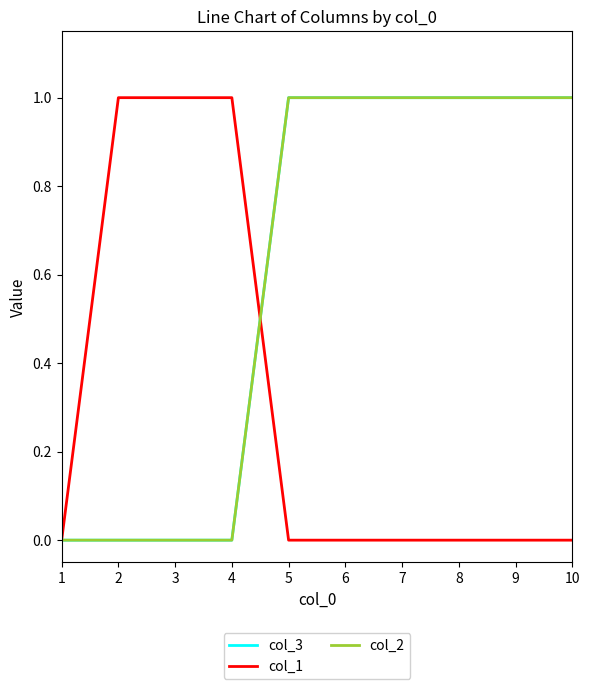

What is the maximum value shown in the chart?

1